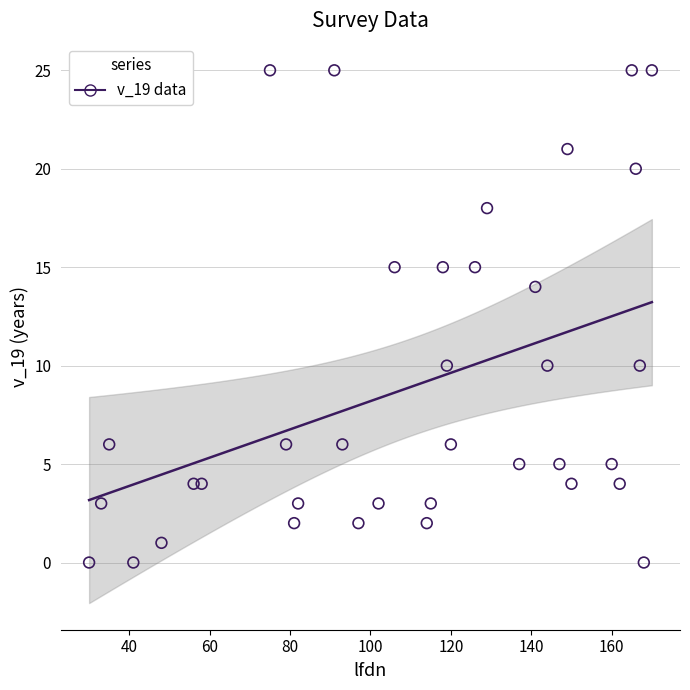

What is the range of X values (max minus min)?

140